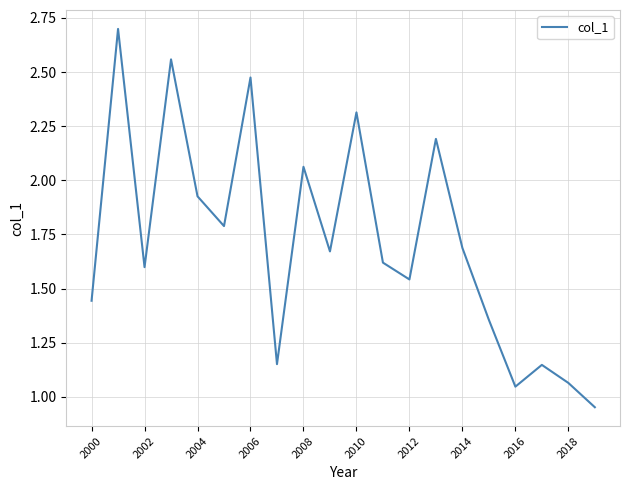

What is the greatest value displayed?

2.7